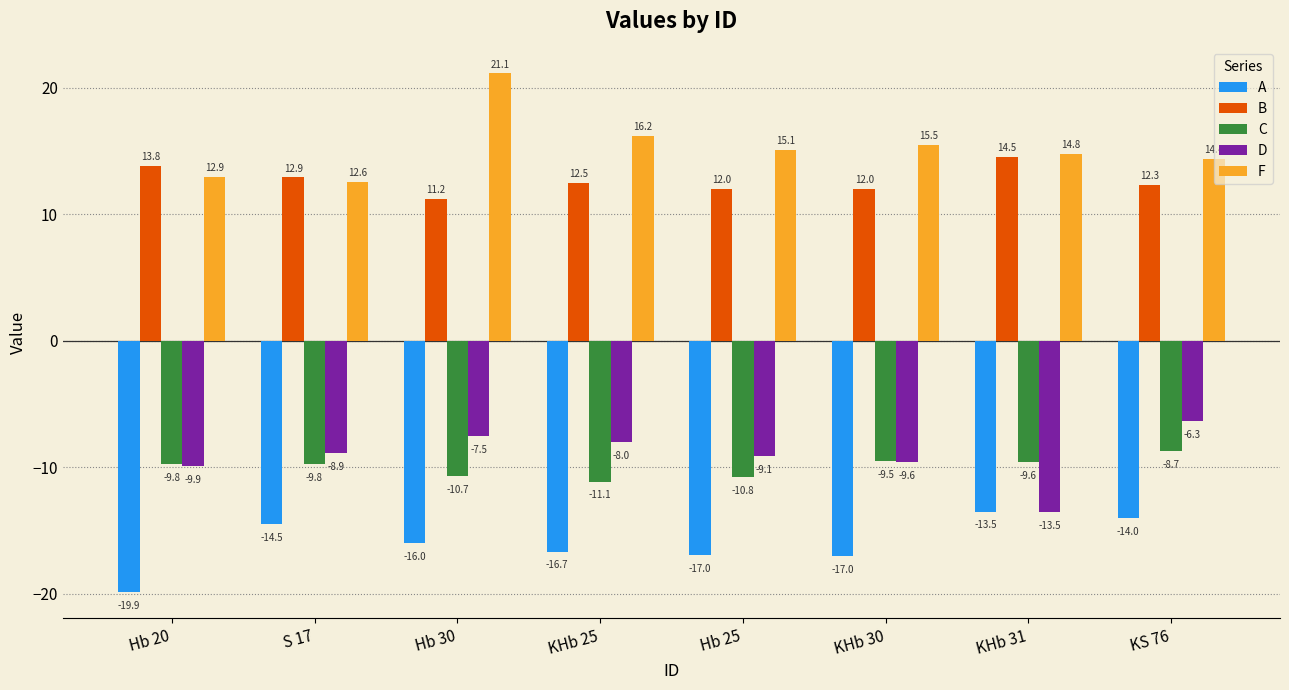

How many data points does each series have?

8